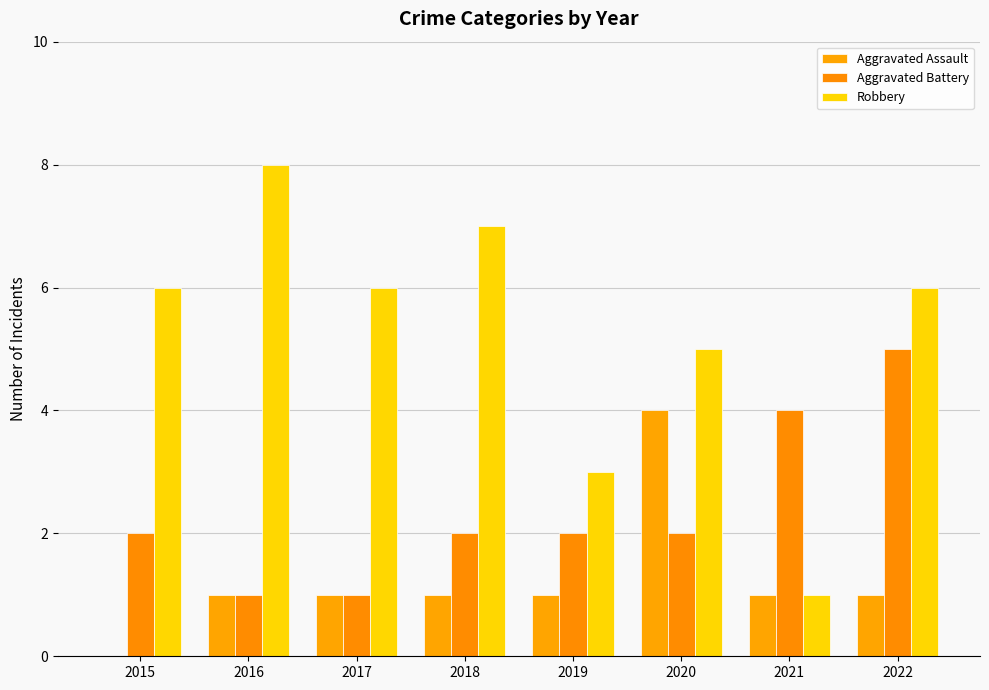

Reading left to right, what are all the values shown in this chart?

Aggravated Assault: 2015=0	2016=1	2017=1	2018=1	2019=1	2020=4	2021=1	2022=1
Aggravated Battery: 2015=2	2016=1	2017=1	2018=2	2019=2	2020=2	2021=4	2022=5
Robbery: 2015=6	2016=8	2017=6	2018=7	2019=3	2020=5	2021=1	2022=6